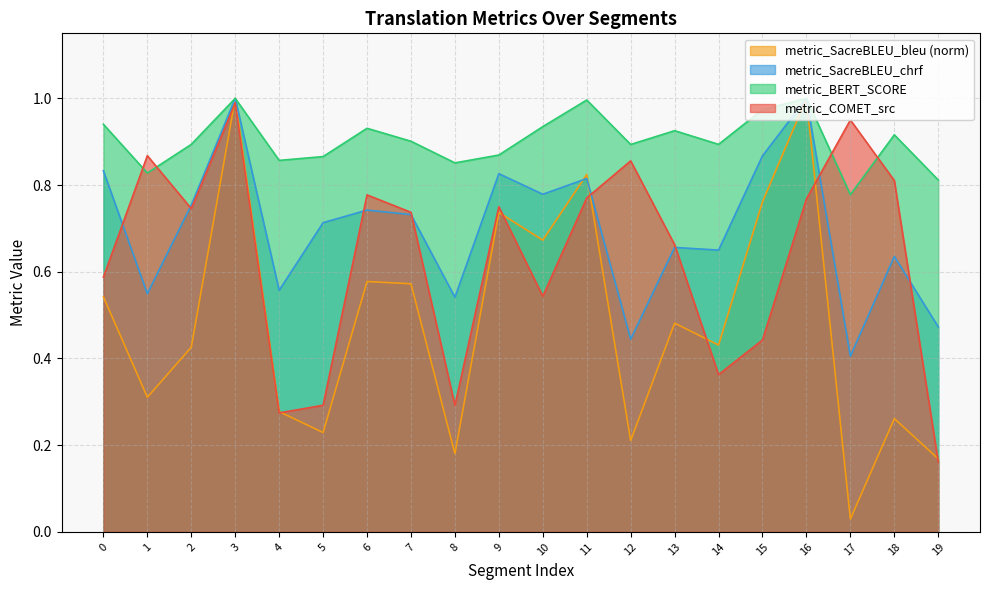

How many intersections are there between metric_SacreBLEU_bleu and metric_SacreBLEU_chrf?

2